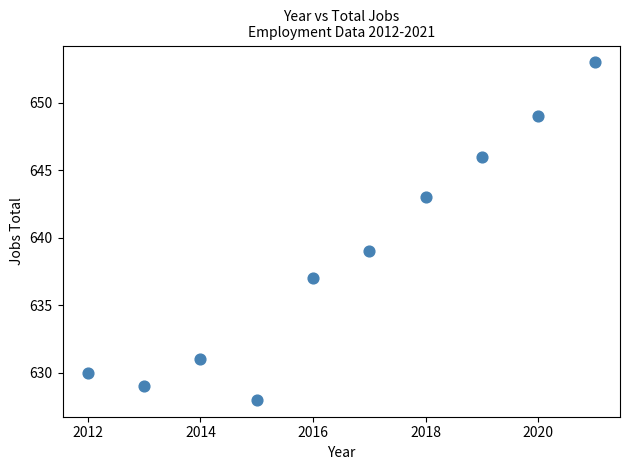

What is the range of X values (max minus min)?

9